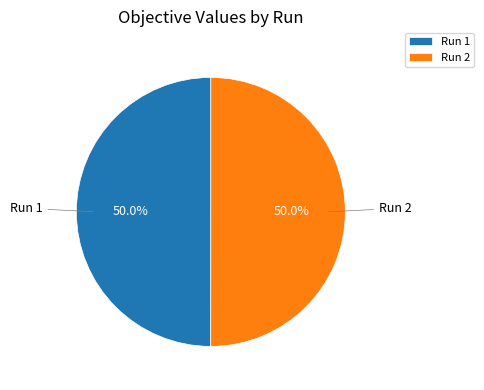

Do Run 2 and Run 1 together represent more than half of the pie?

Yes